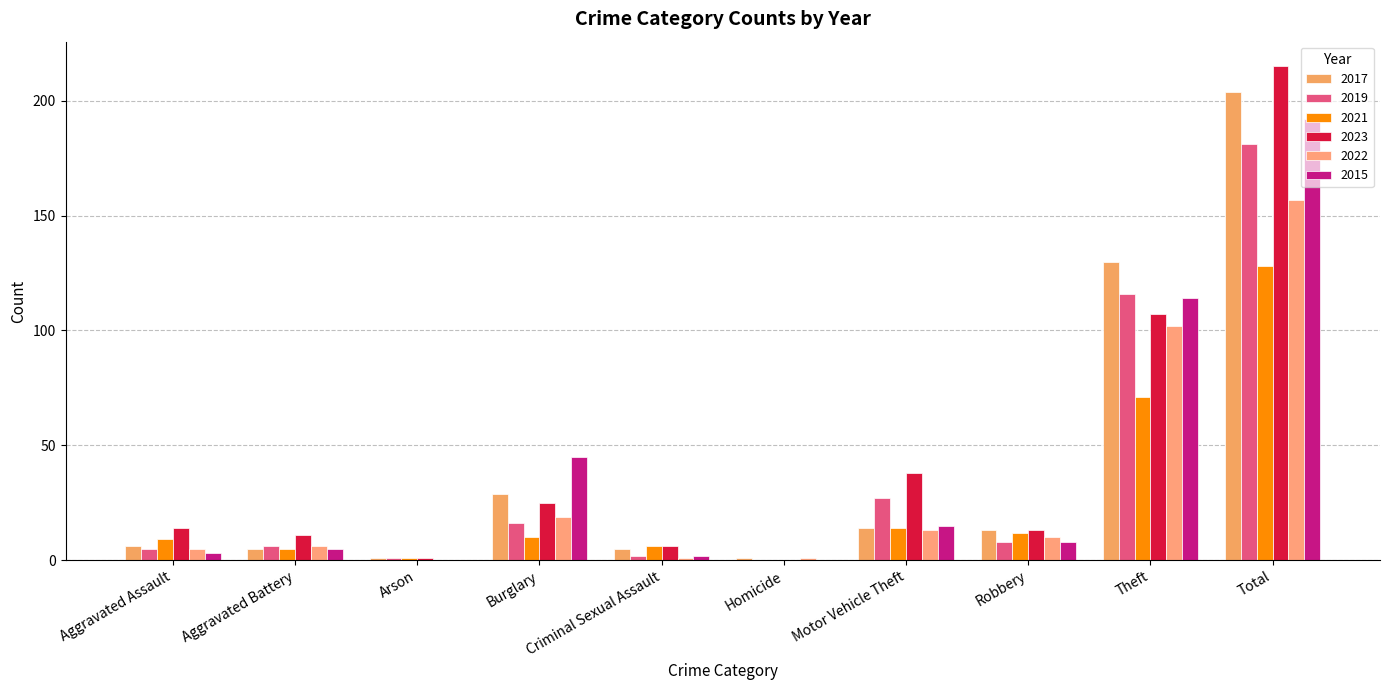

What is the total value across all series at Motor Vehicle Theft?

121